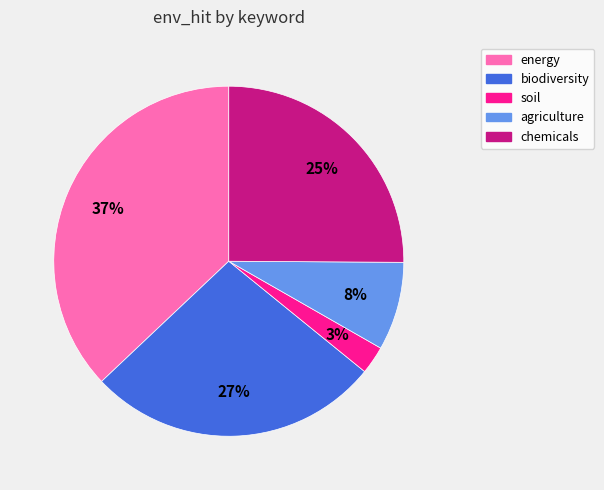

To the nearest percent, what is the difference between the biodiversity and energy slice percentages?

10%